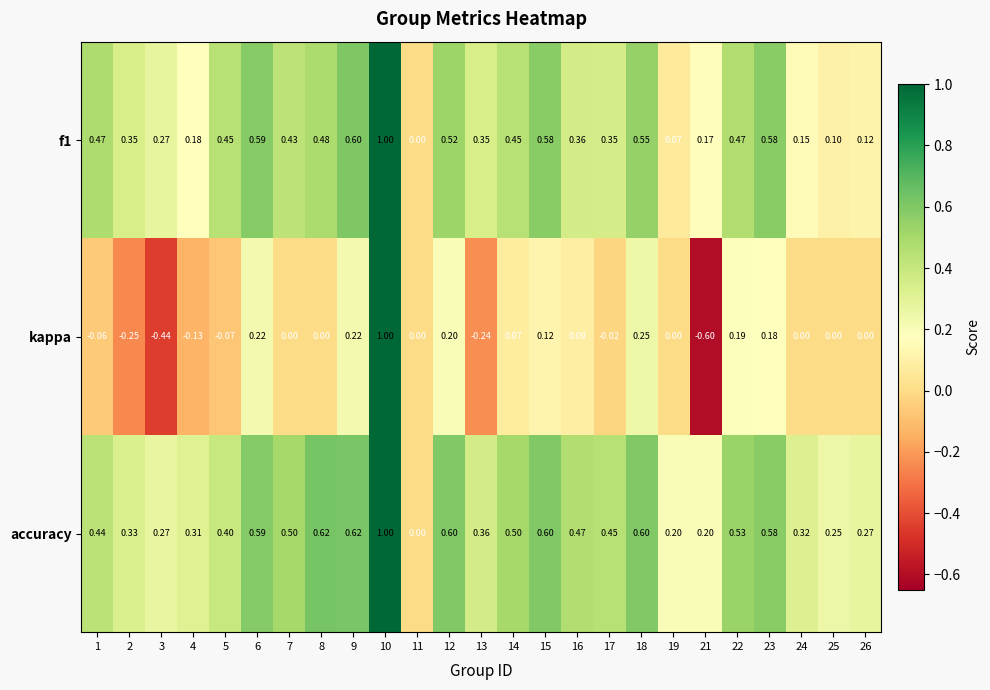

Which series has the largest total across all categories?

accuracy